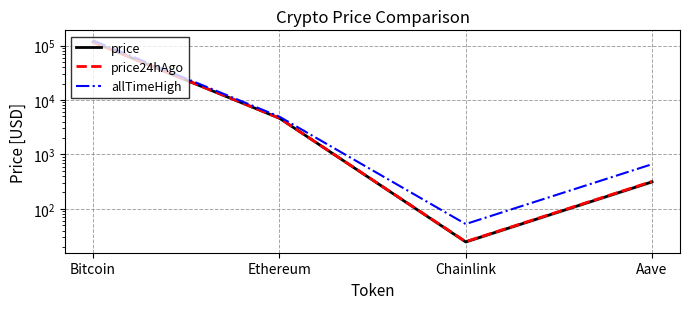

How many categories are shown in the chart?

4